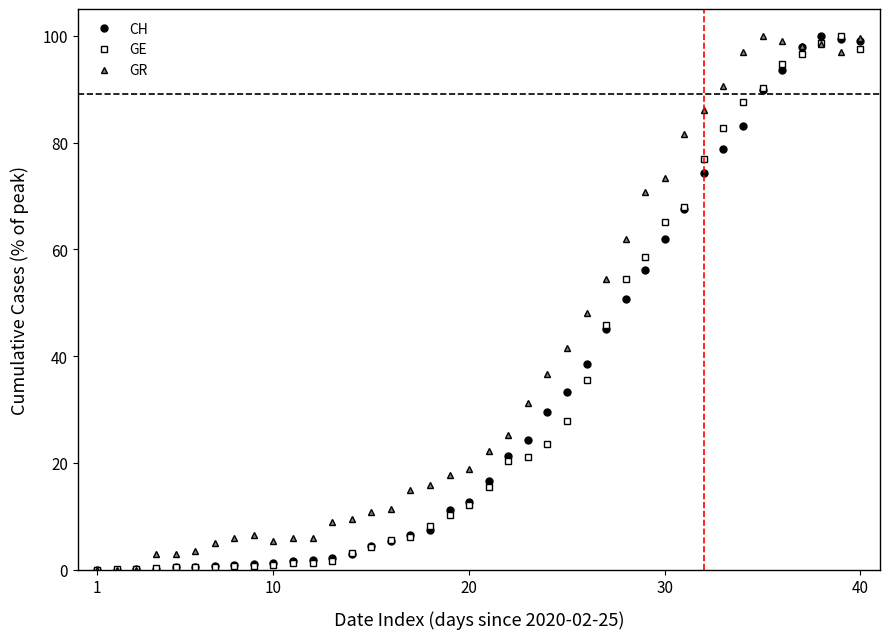

True or false: CH and GE cross at least once.

True